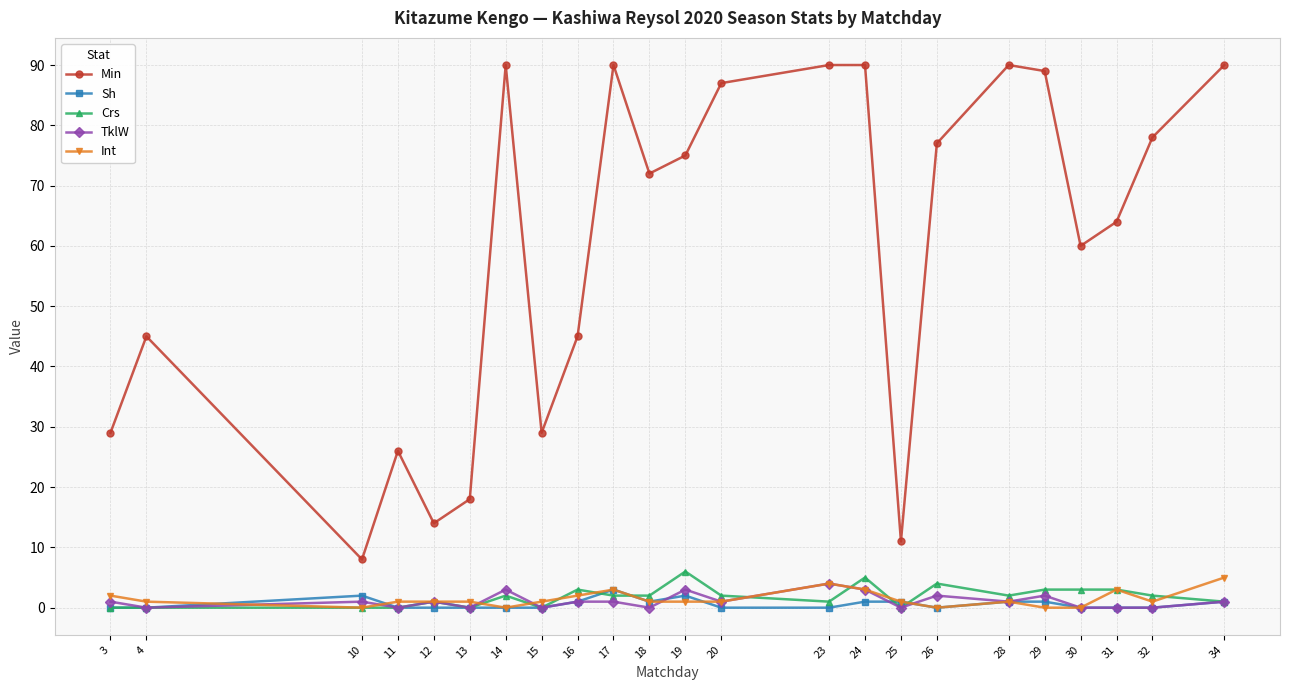

Between 19 and 30, which series saw the biggest shift?

Min